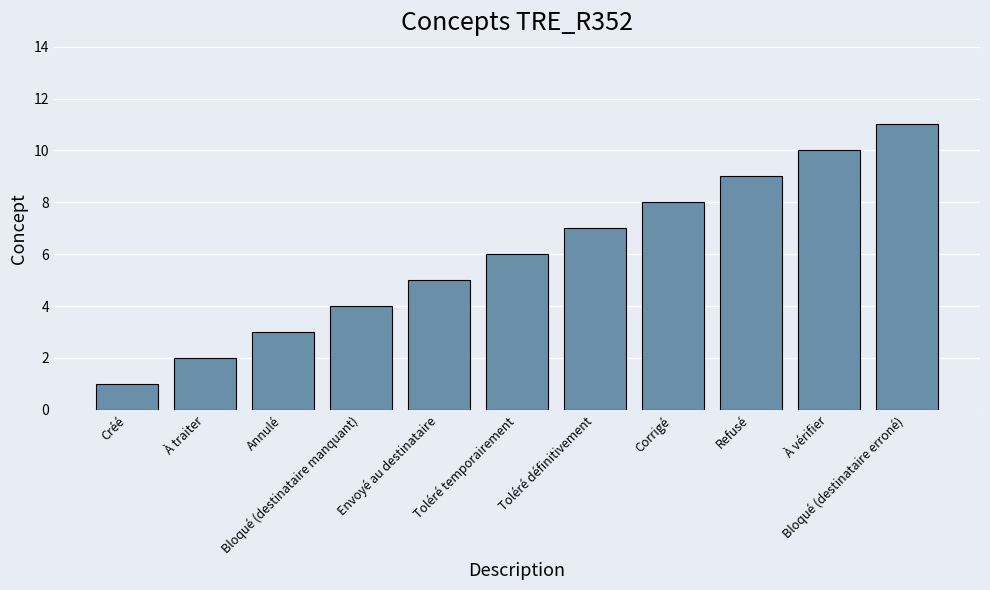

Which has a higher value, Bloqué (destinataire erroné) or Créé?

Bloqué (destinataire erroné)